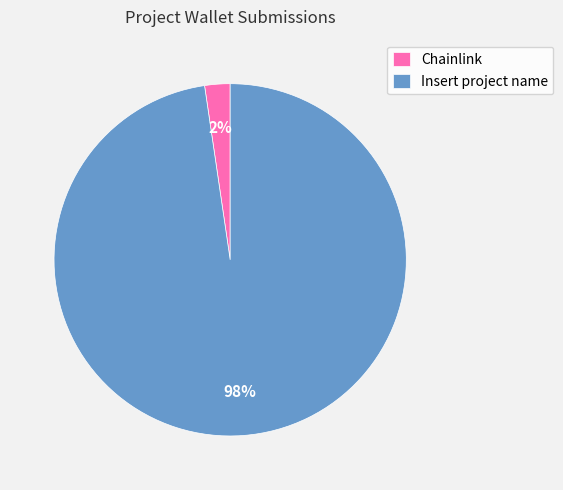

Which category accounts for the majority?

Insert project name